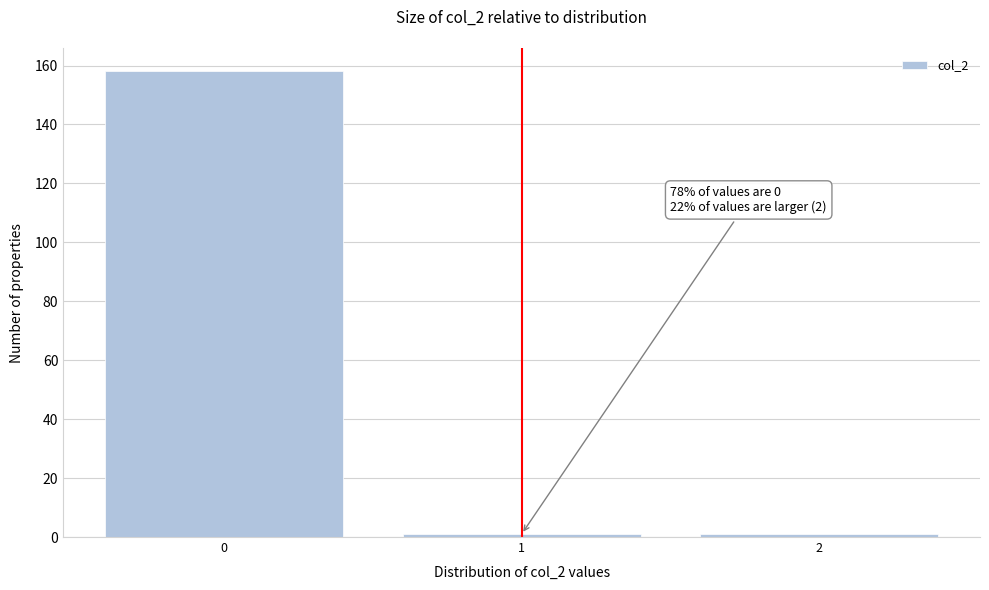

Reading left to right, extract all data points from this chart.

158	1	1